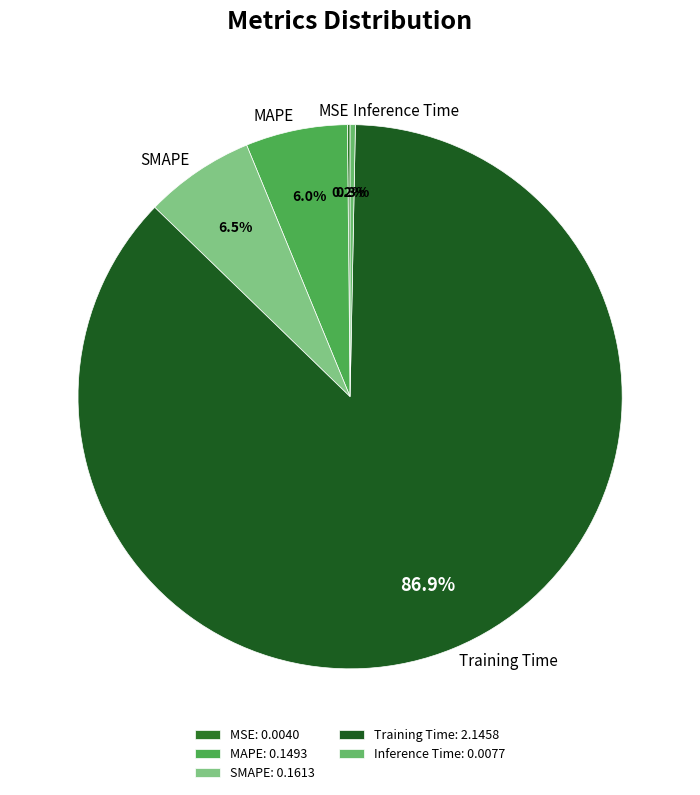

The Inference Time slice represents 0% of the pie. True or false?

True